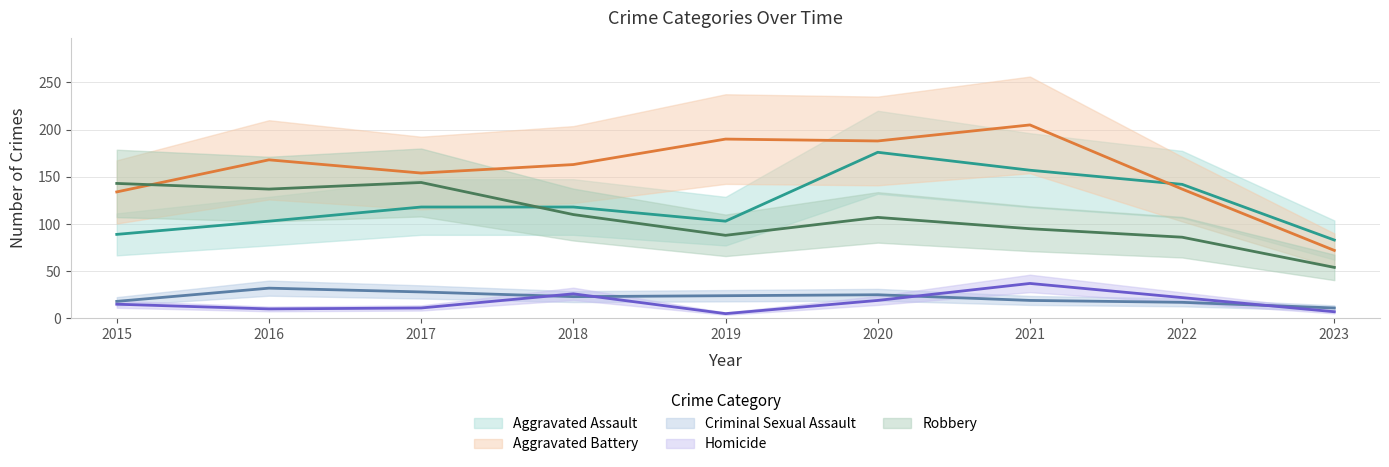

Is it true that Robbery equals 18 at 2023?

False